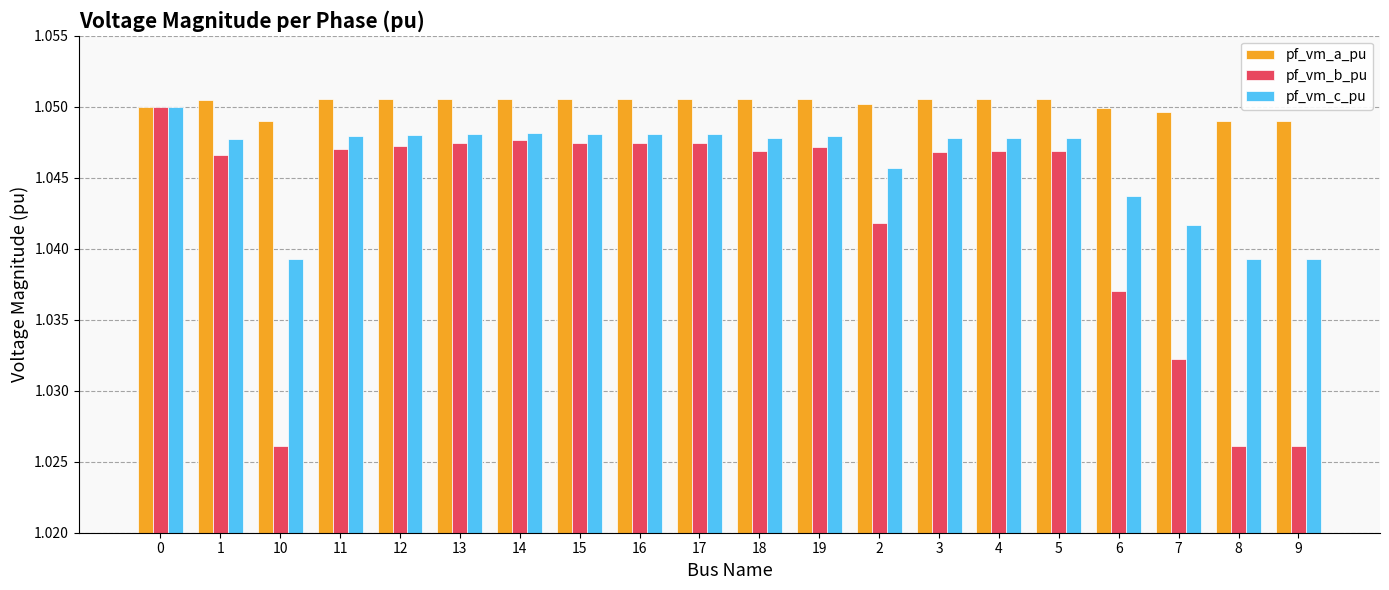

What are all the series names shown in the legend?

pf_vm_a_pu, pf_vm_b_pu, pf_vm_c_pu